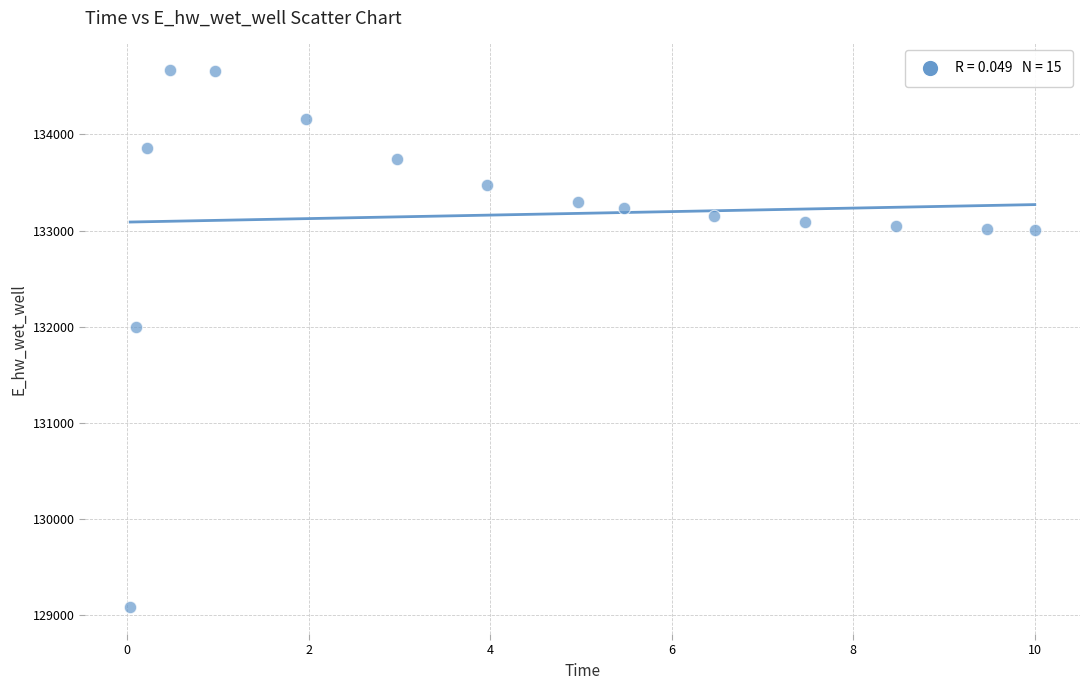

What is the range of Y values (max minus min)?

5581.5